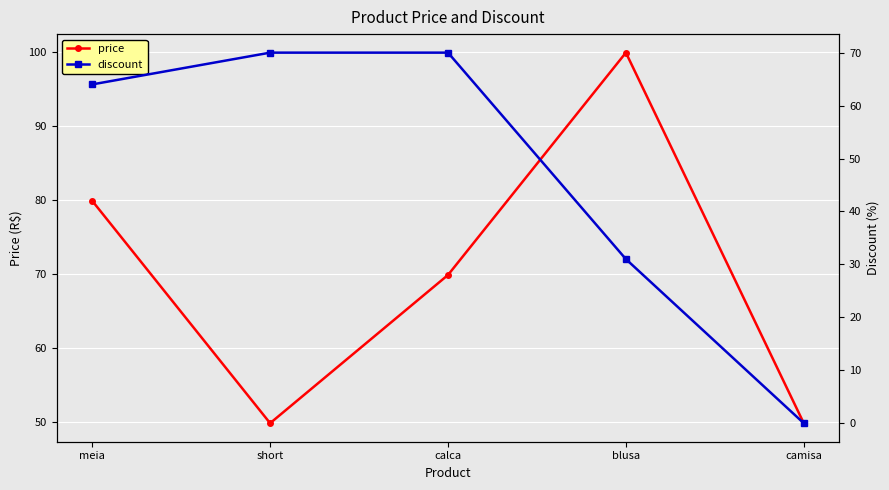

In price, how many points are lower than both neighbors (excluding endpoints)?

1